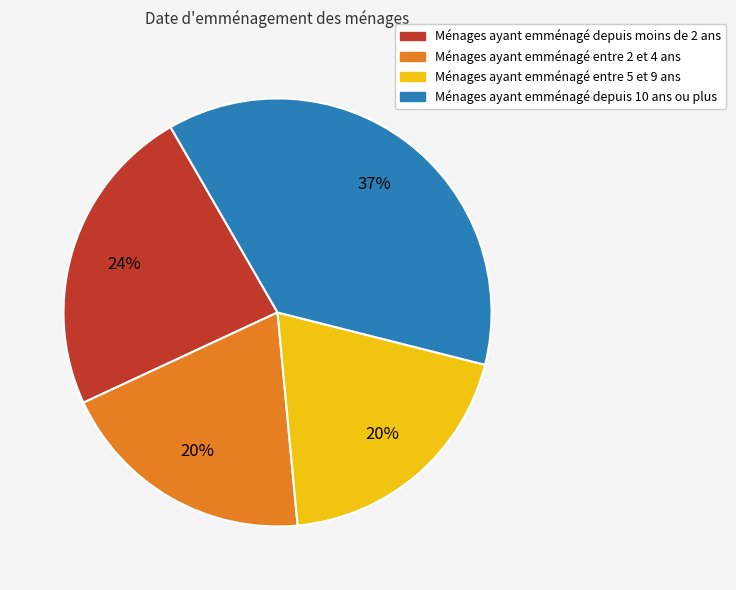

How many slices are in this pie chart?

4